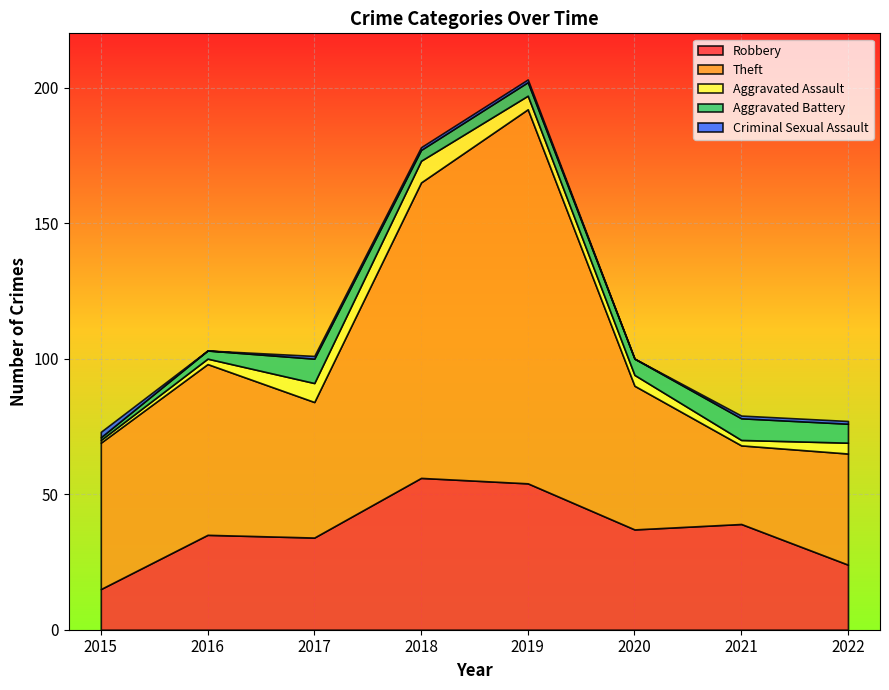

What is the maximum value for Aggravated Battery?

9